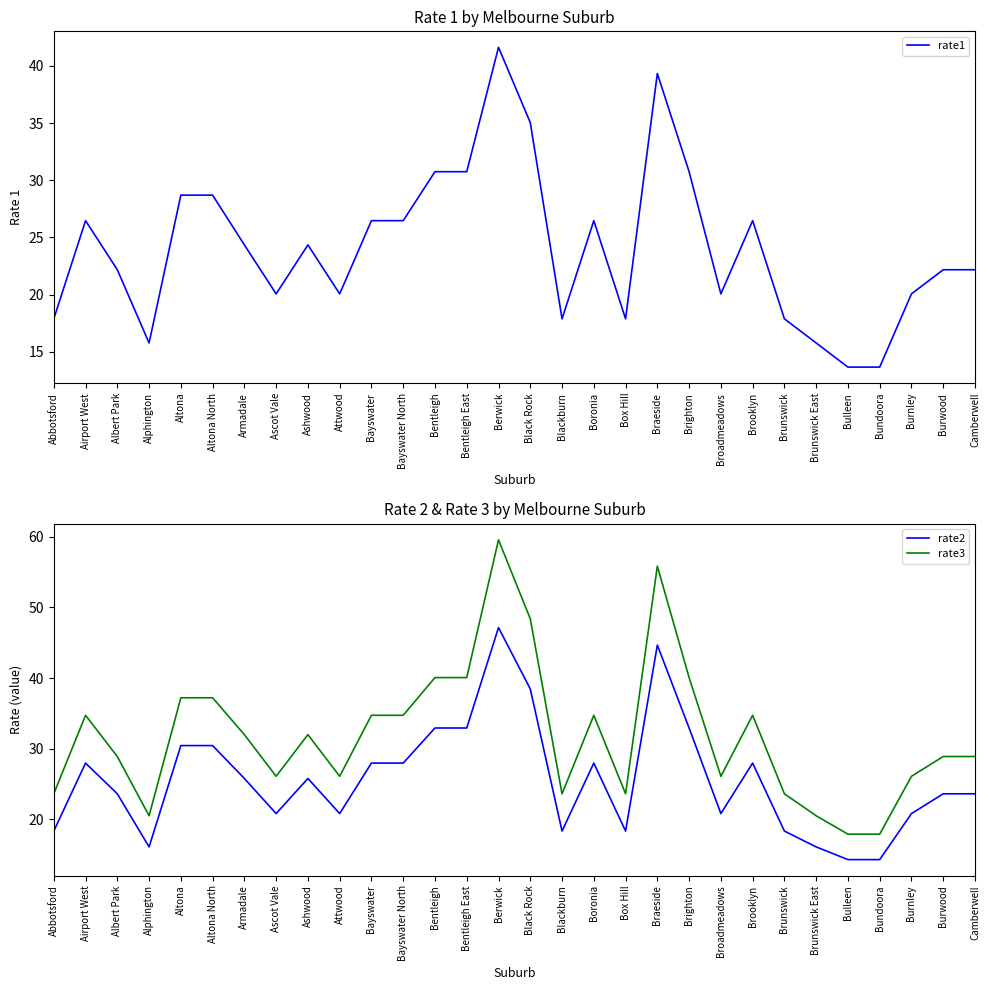

What position from the right is Bulleen?

5